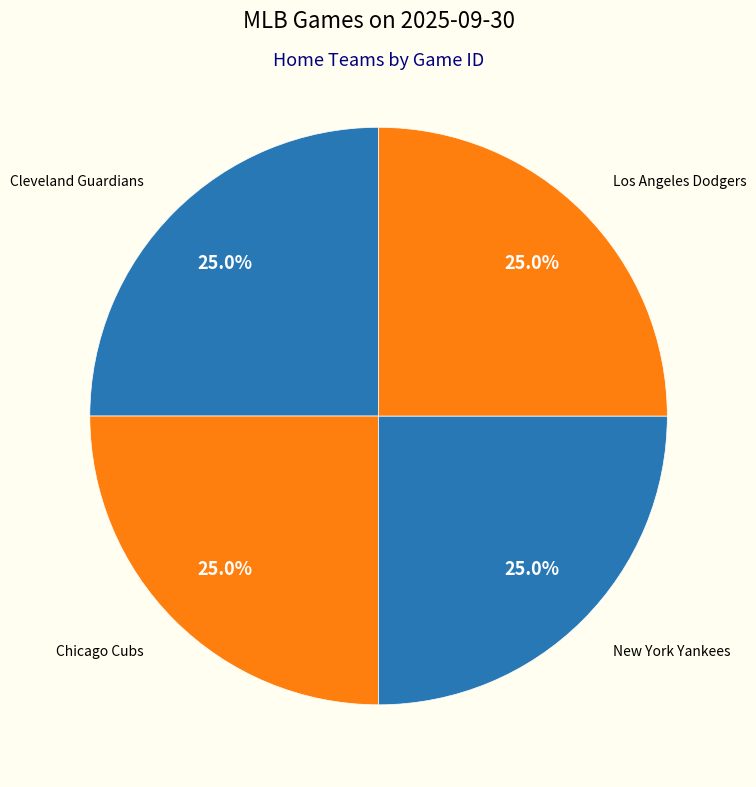

The New York Yankees slice represents 25% of the pie. True or false?

True